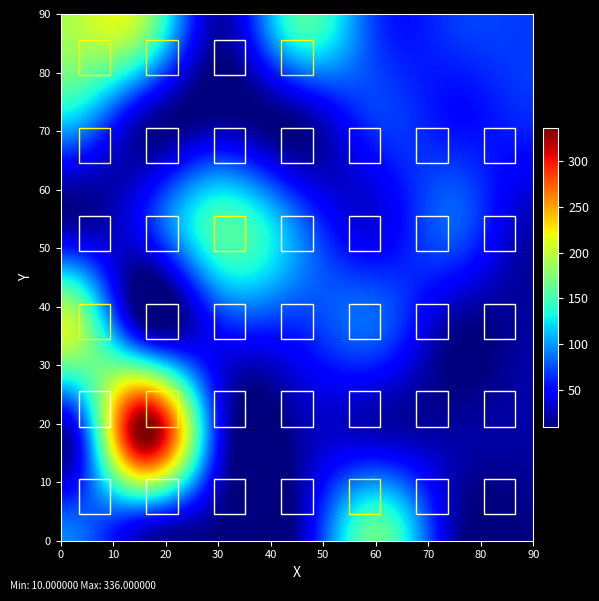

How many data points does each series have?

39